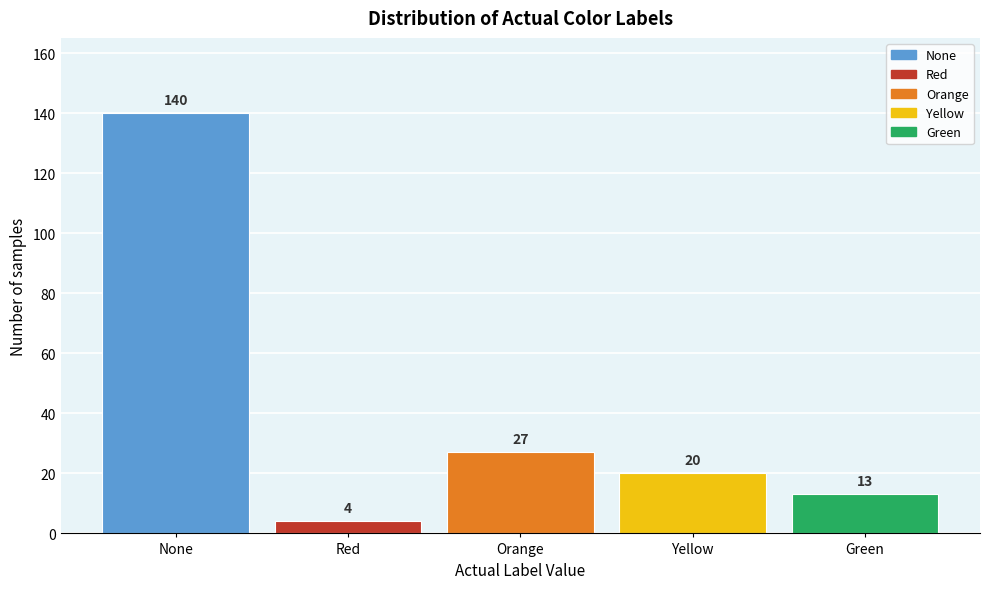

Reading left to right, list all the values displayed in this chart.

None=140	Red=4	Orange=27	Yellow=20	Green=13